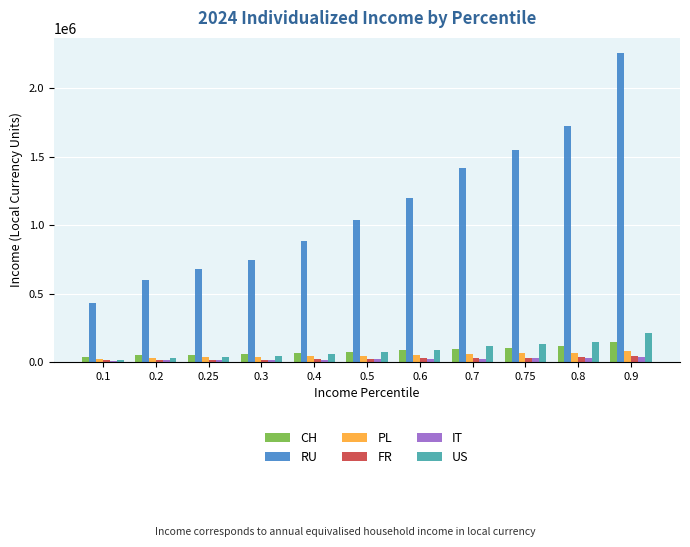

Which series has the largest total across all categories?

RU